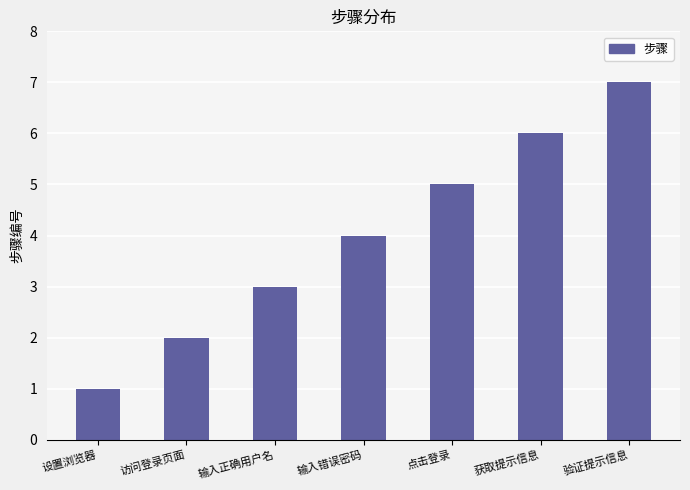

True or false: the data shows 9 at 点击登录.

False